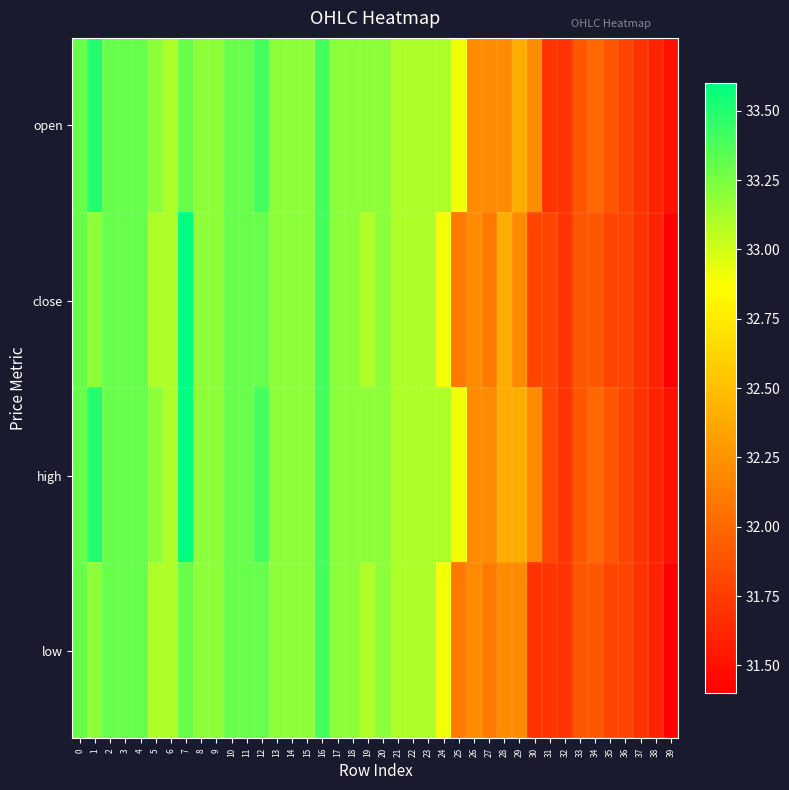

At 20, list the series in order from largest to smallest.

open, close, high, low